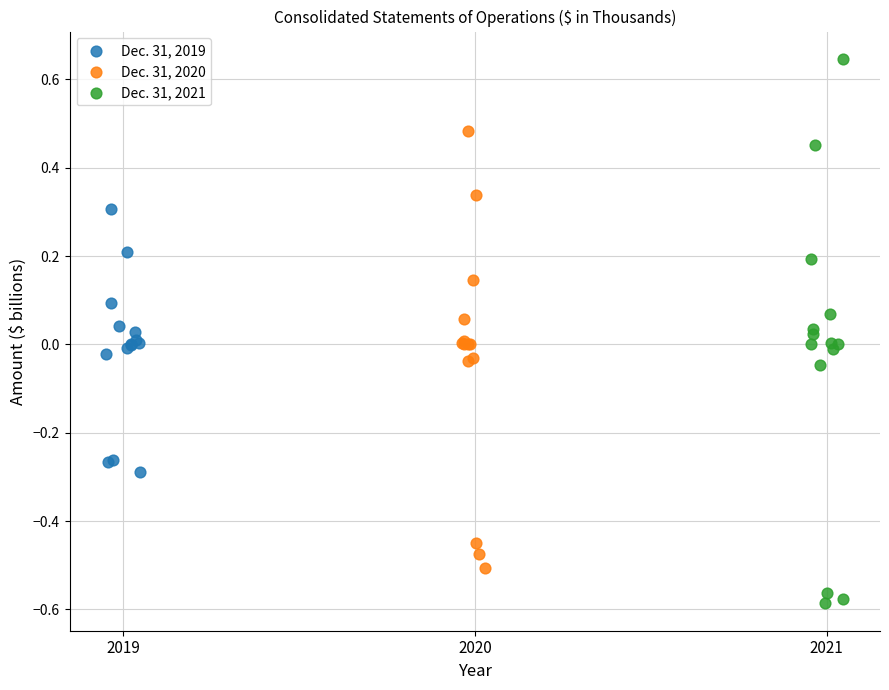

Which series contains the highest Y value?

Dec. 31, 2021